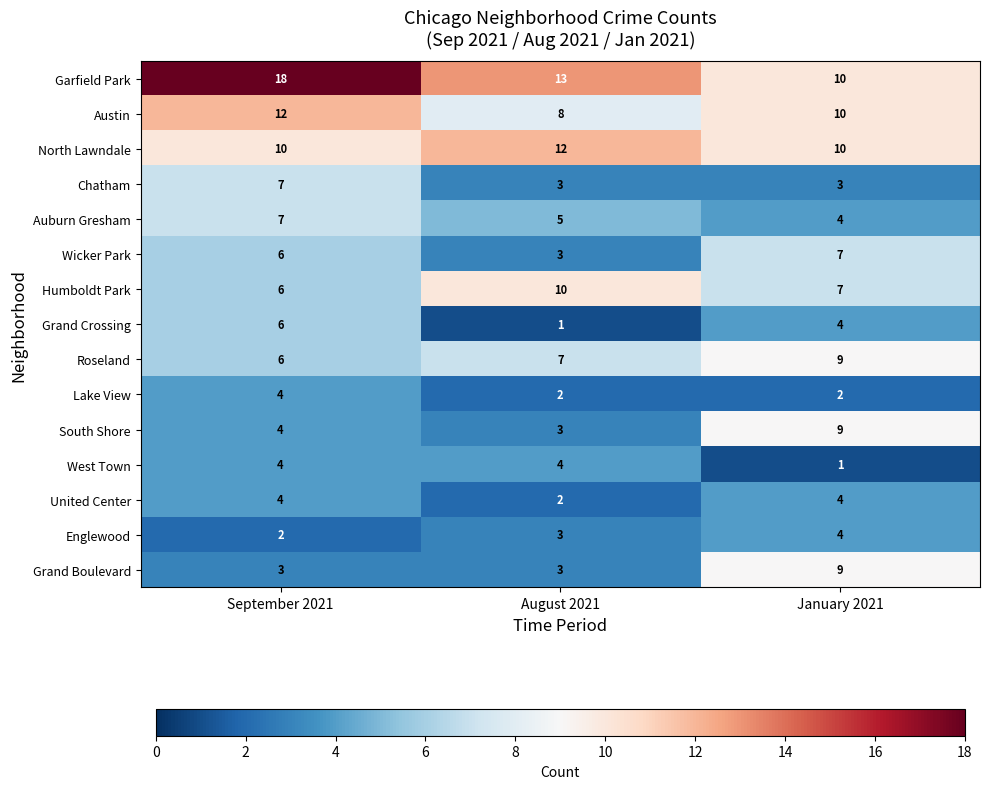

The value of Auburn Gresham at August 2021 is 3. True or false?

False